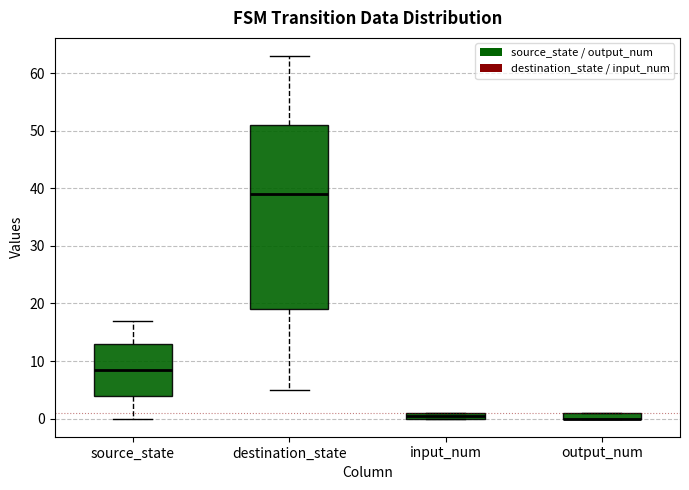

Where is the lower edge of the box for input_num on the y-axis? The values are not printed on the chart, so give them approximately, as read against the axis.

0